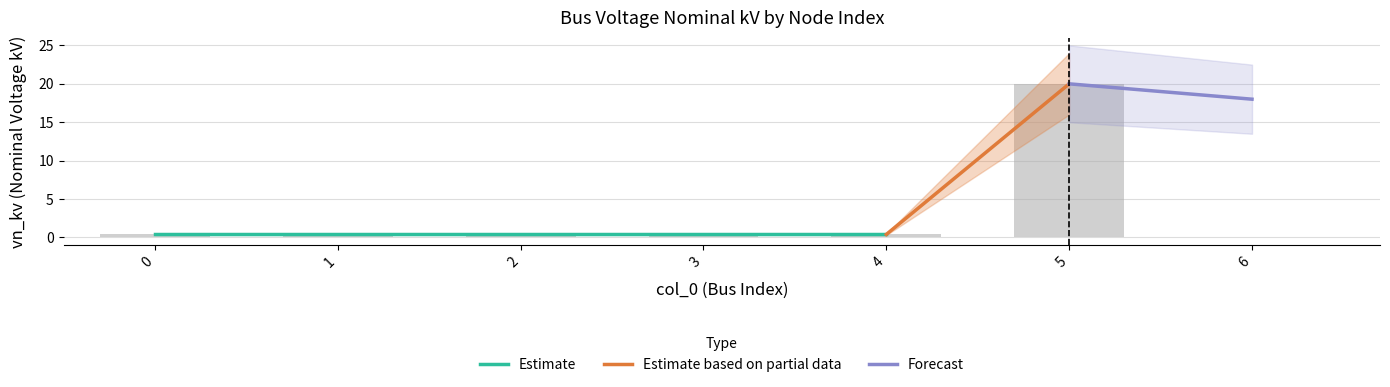

Is it true that the value at 0 is 0.4?

True